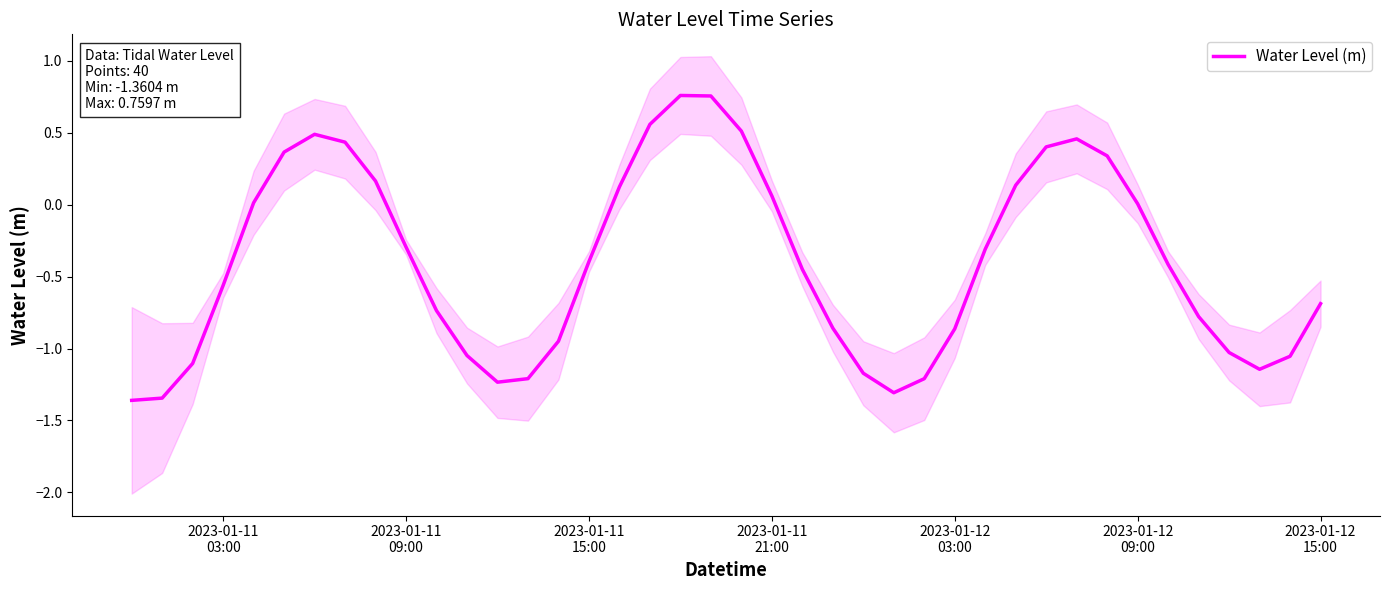

How many values are below 0?

24